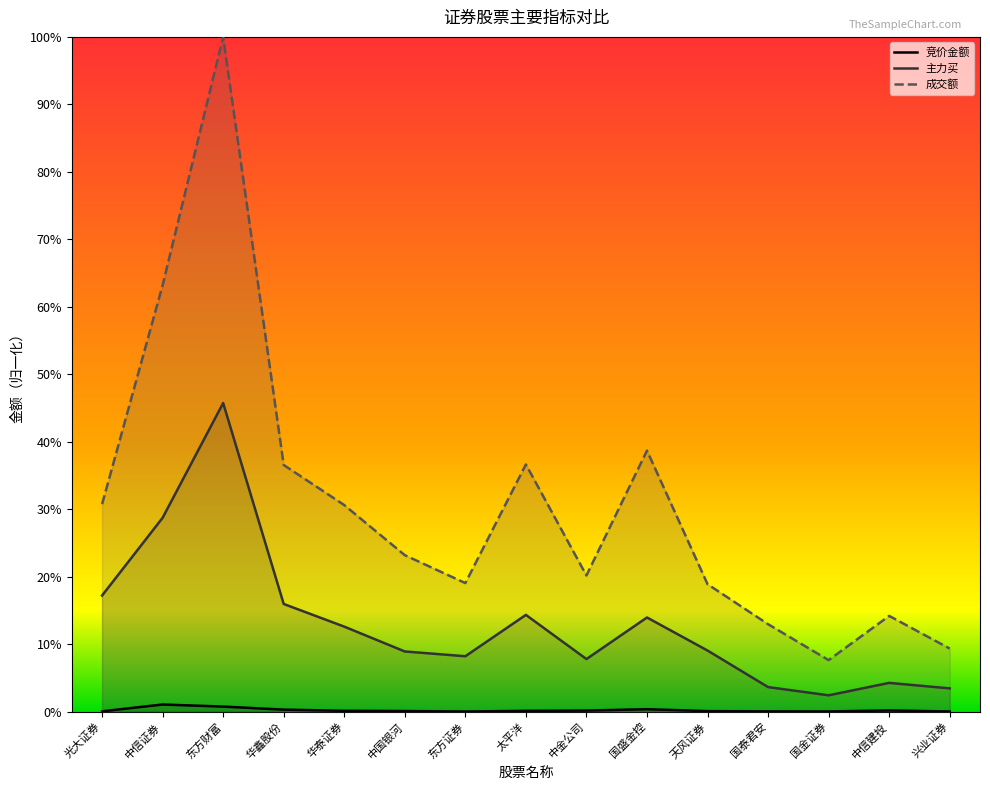

Which series changed the most between 国盛金控 and 国金证券?

成交额